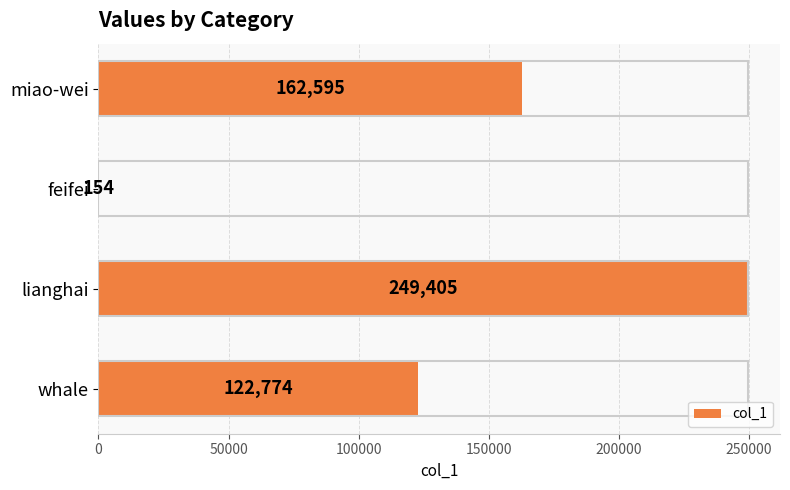

Approximately how many times larger is the value at miao-wei compared to whale?

1.3